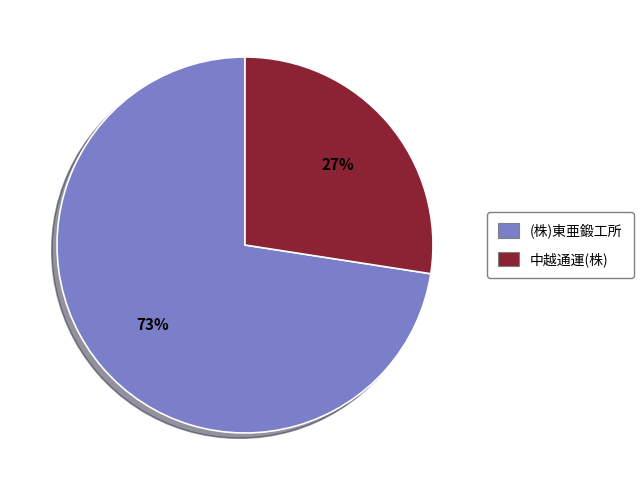

Is there any slice that represents more than half of the pie?

Yes